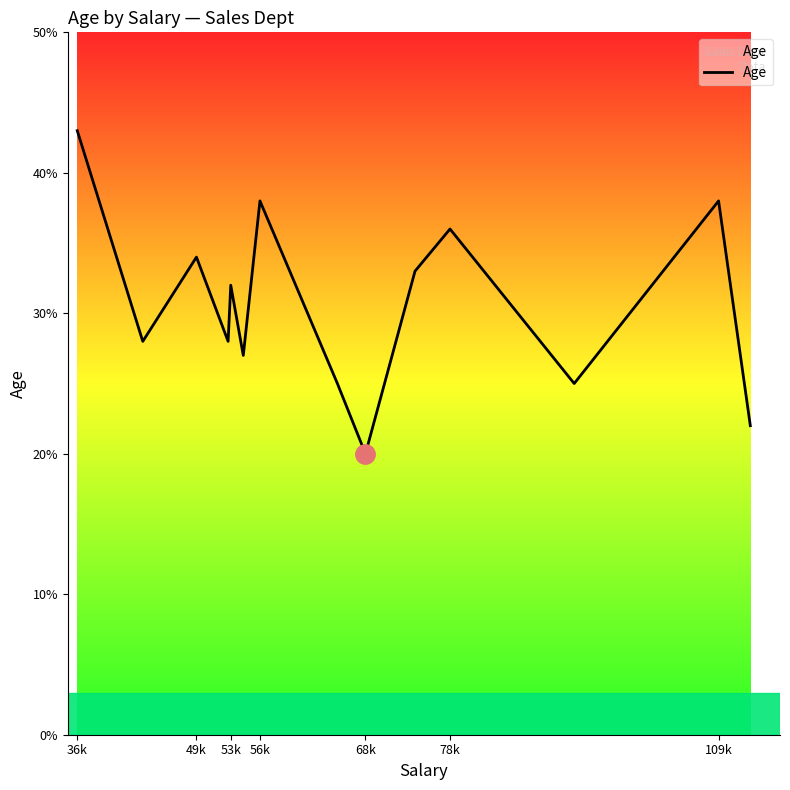

True or false: the data has more than 1 interior local peaks.

True